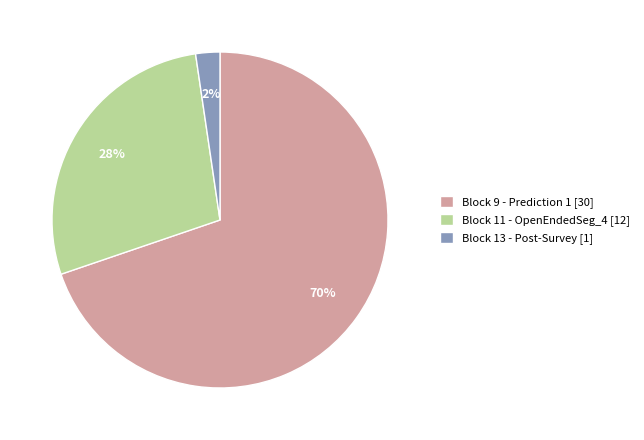

The Block 13 - Post-Survey [1] slice represents 2% of the pie. True or false?

True